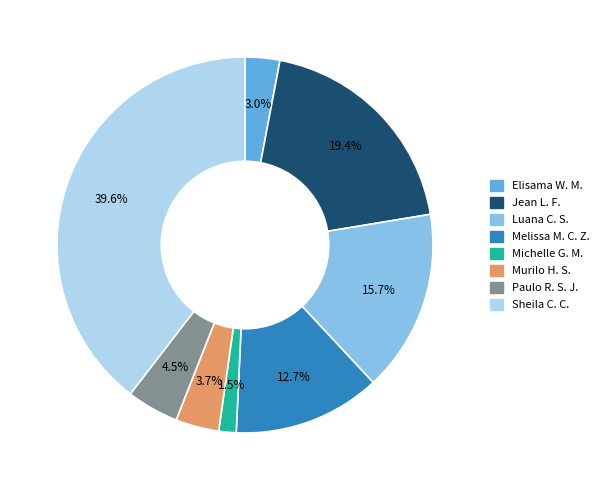

Is there any slice that represents more than half of the pie?

No